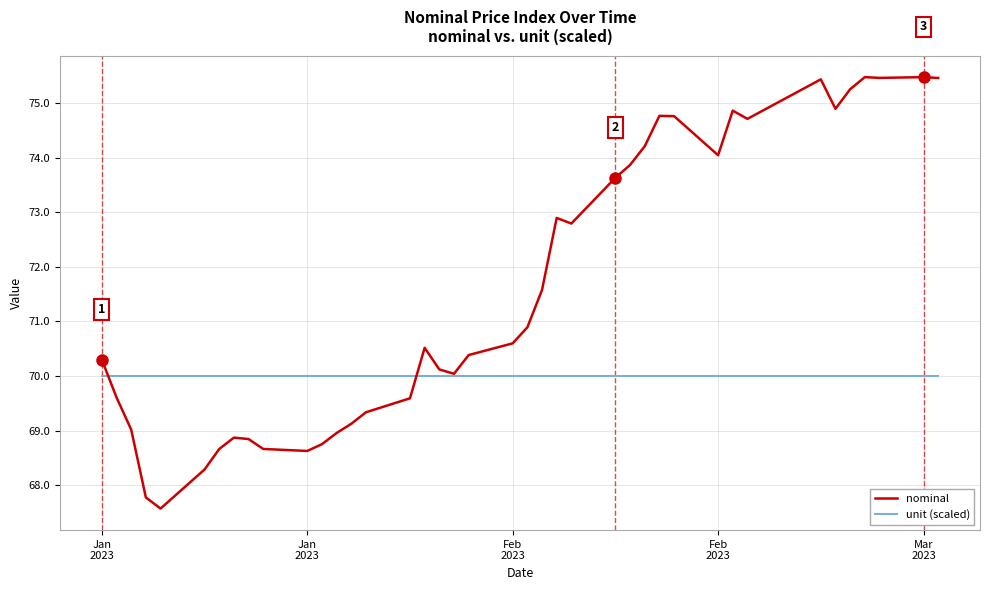

List the series in order of their peak value, highest first.

nominal, unit (scaled)